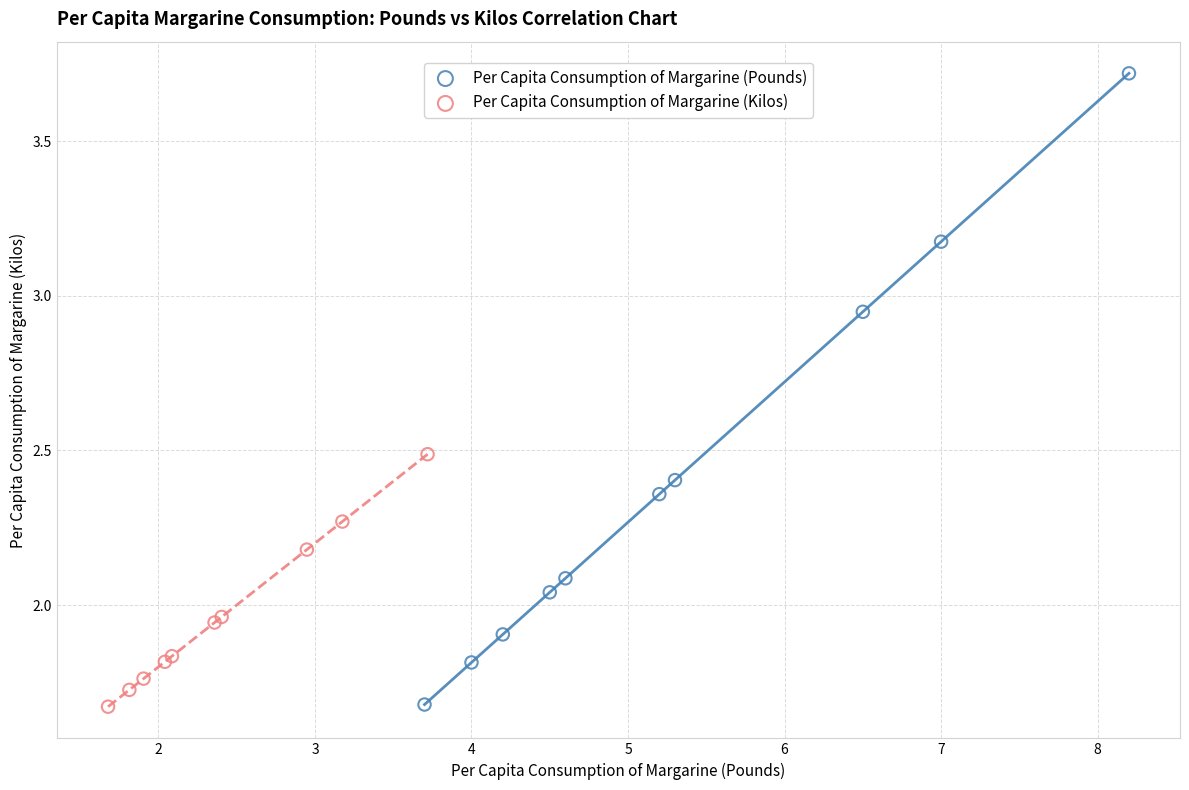

Which series has the largest Y range (max minus min)?

Per Capita Consumption of Margarine (Pounds)